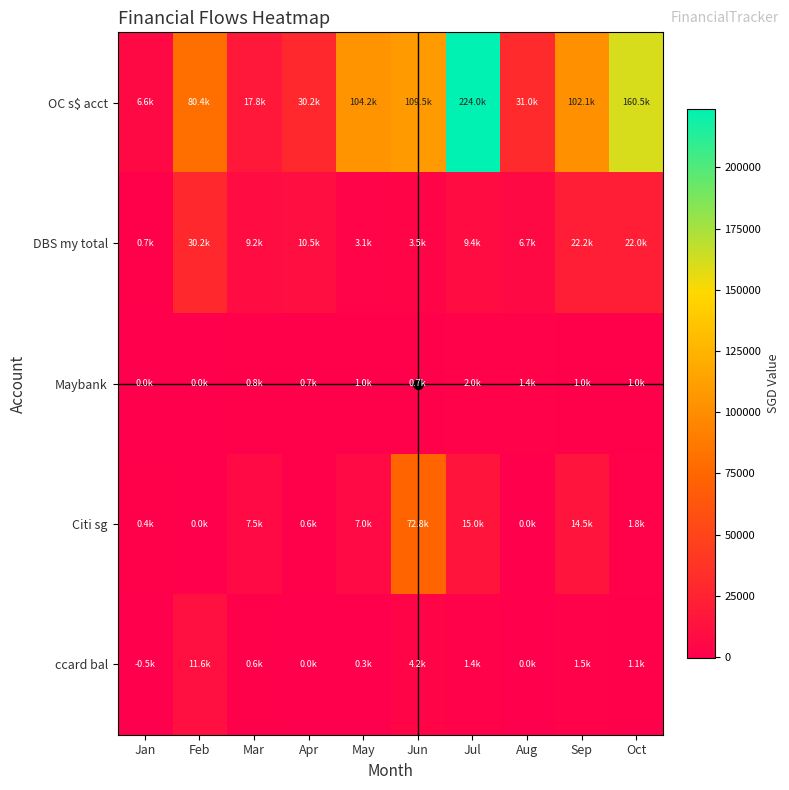

What is the spread (max minus min) of values at Oct?

159501.3